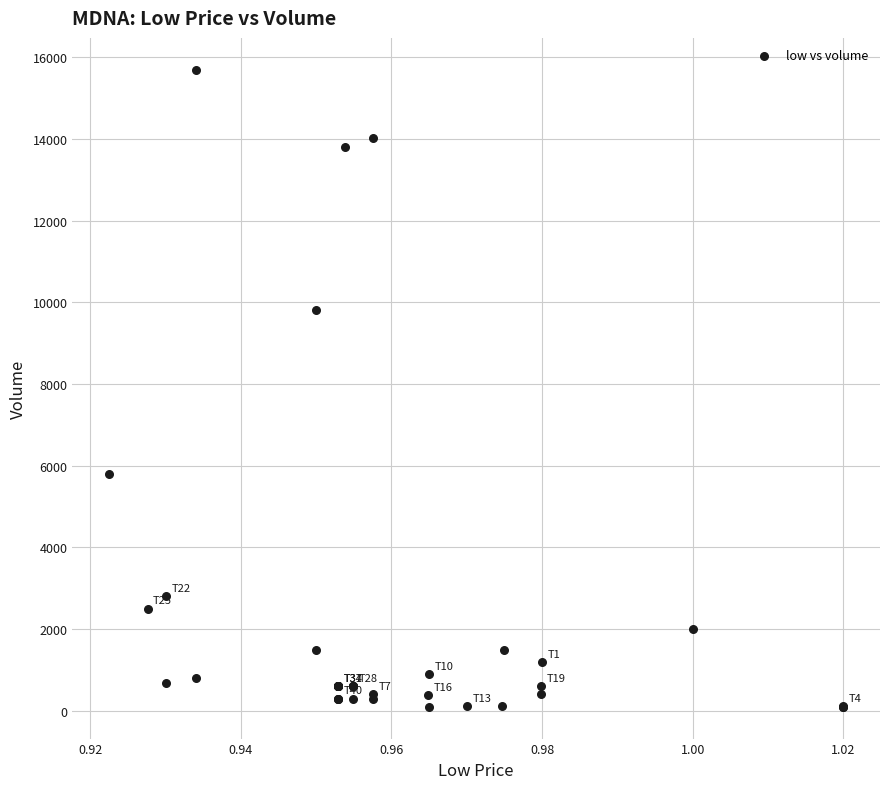

What Y value in the scatter plot is closest to 7900?

9813